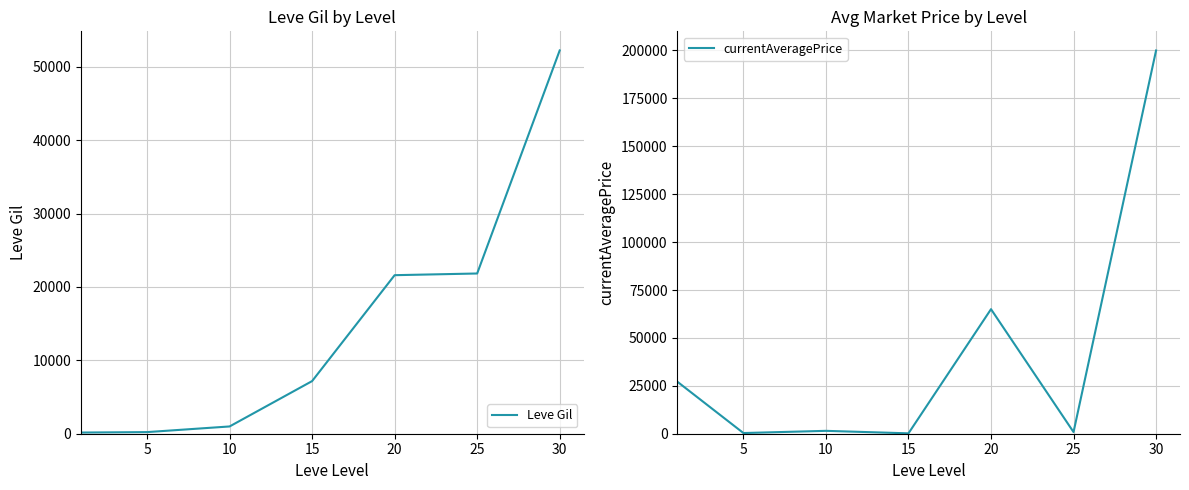

At which category is the sum across all series the highest?

30